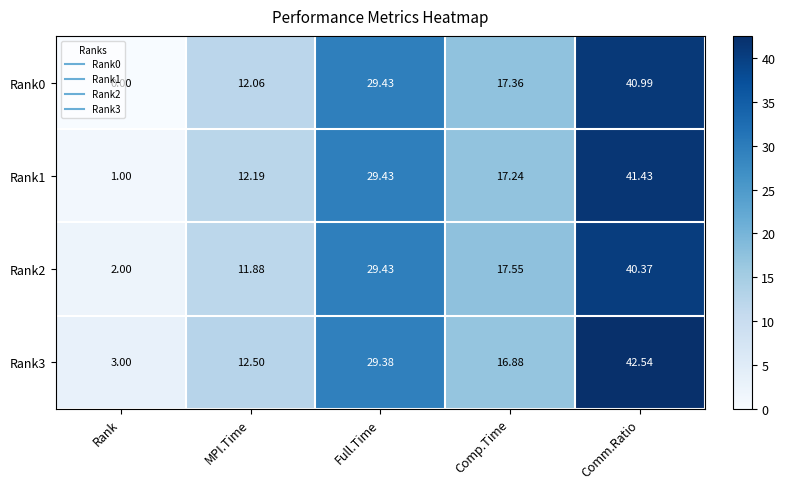

Rank the categories by Rank2 value from highest to lowest.

Comm.Ratio, Full.Time, Comp.Time, MPI.Time, Rank